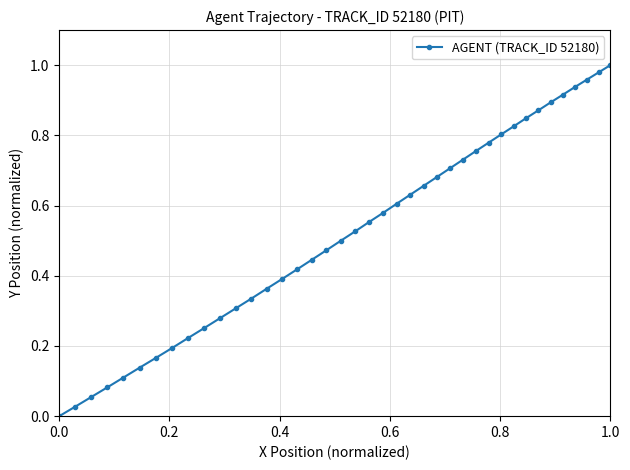

Is this an area chart (filled region under the line)?

No